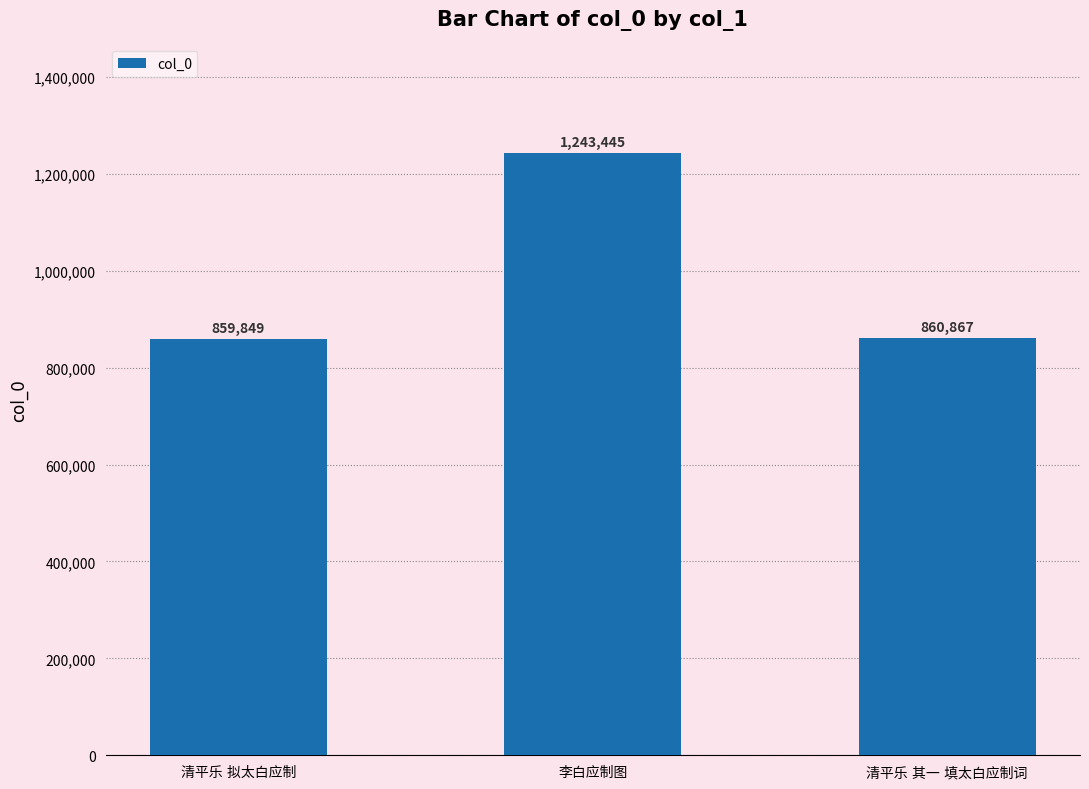

How many distinct data groups are displayed?

1